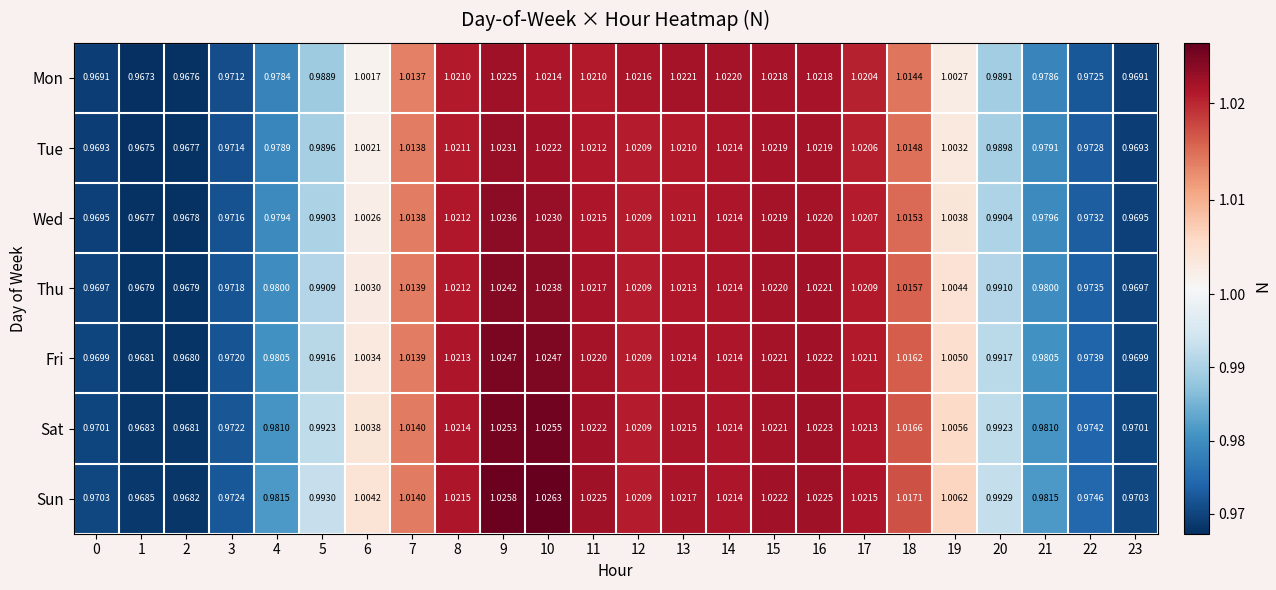

Between 9 and 11, which series saw the biggest shift?

Sun